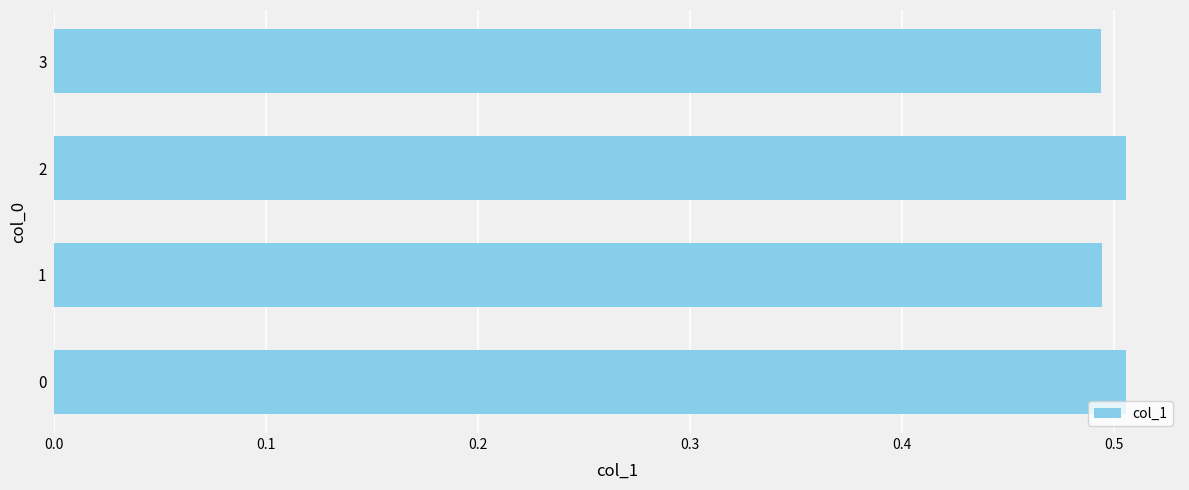

How many series are shown in this chart?

1